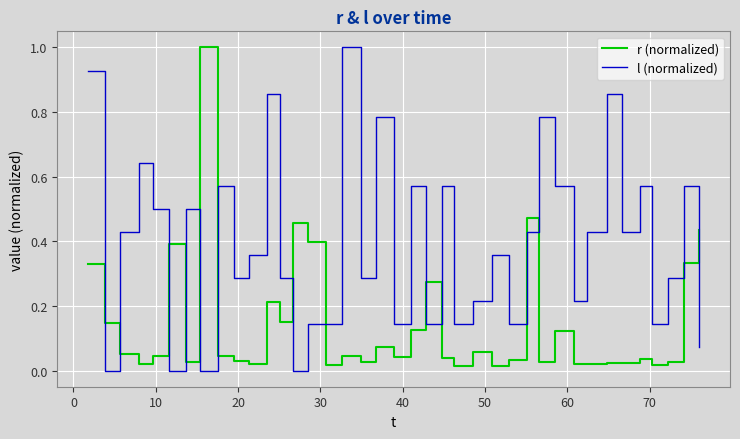

How many times do r (normalized) and l (normalized) cross each other?

13